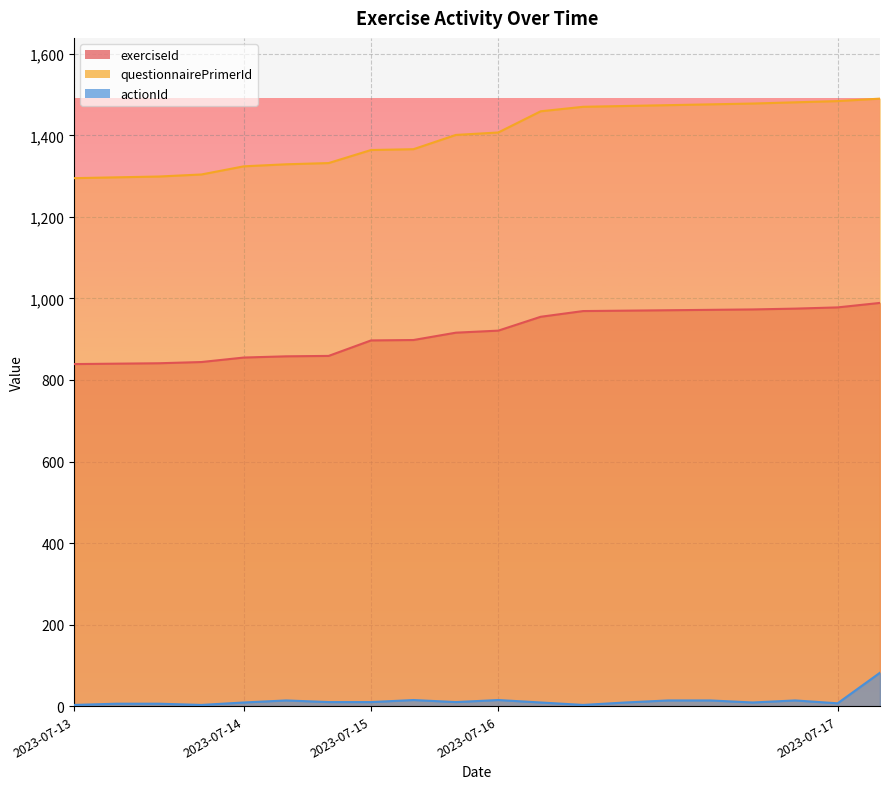

True or false: actionId and exerciseId intersect in this chart.

False